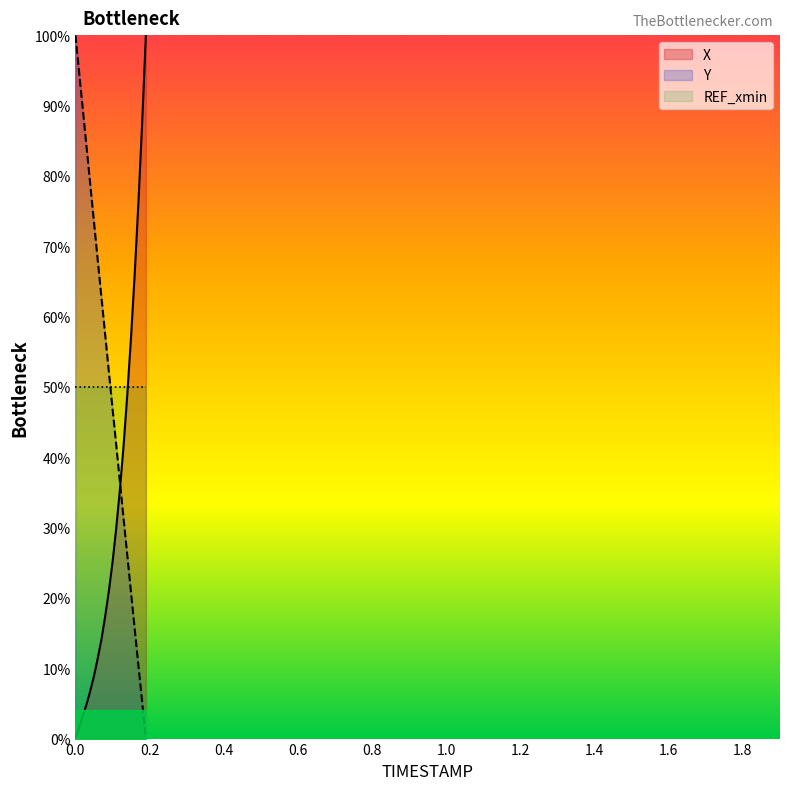

What value does the Y series have at 0.0?

100.0